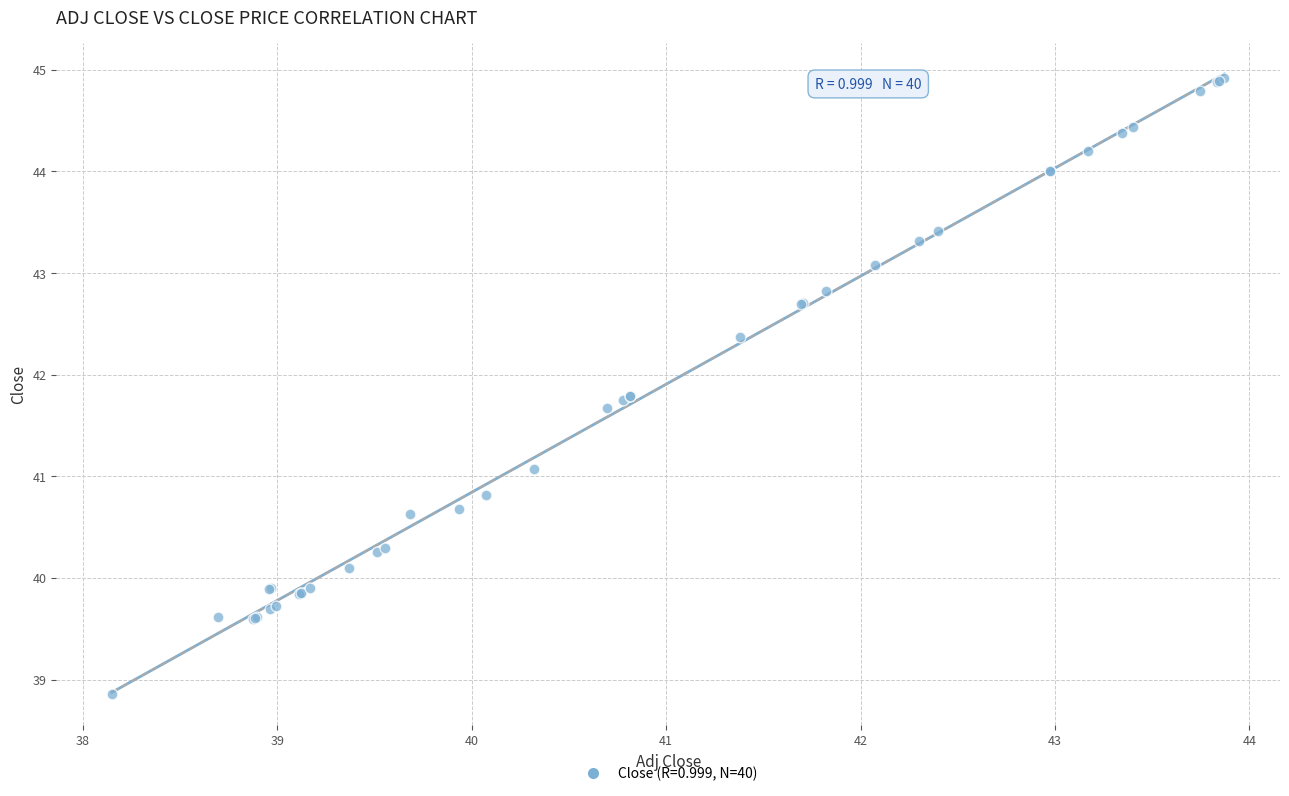

What Y value in the scatter plot is closest to 41?

41.1